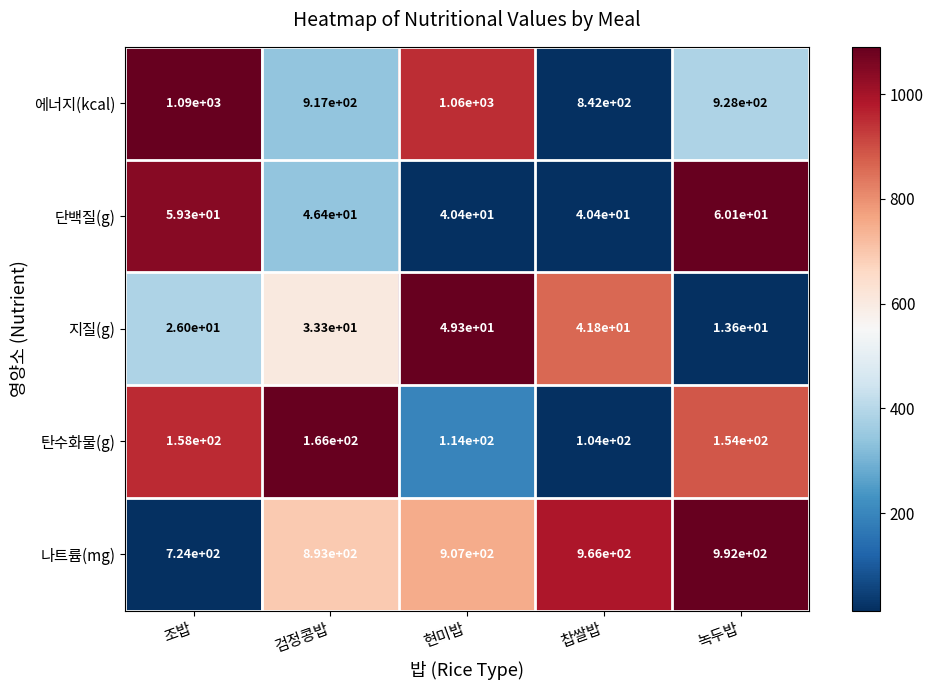

What is the maximum value shown in the chart?

1090.0